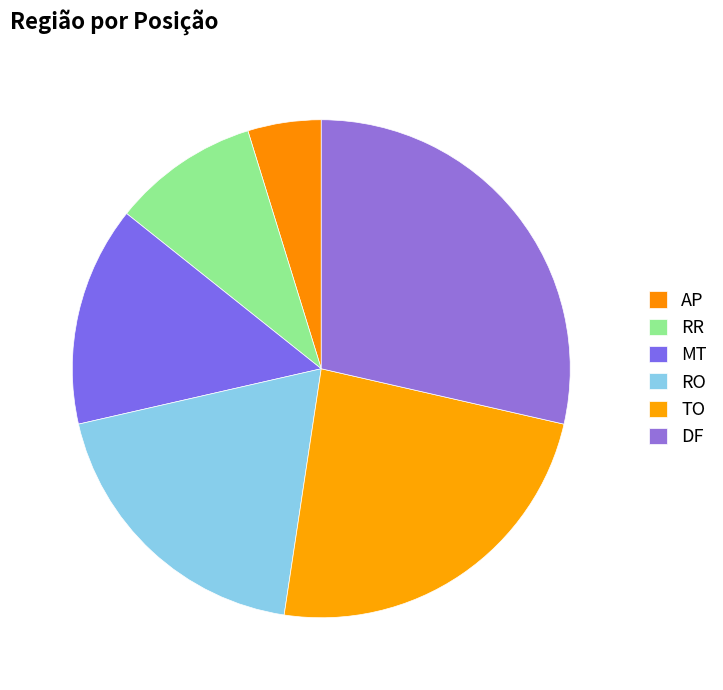

To the nearest percent, what portion does AP represent?

5%